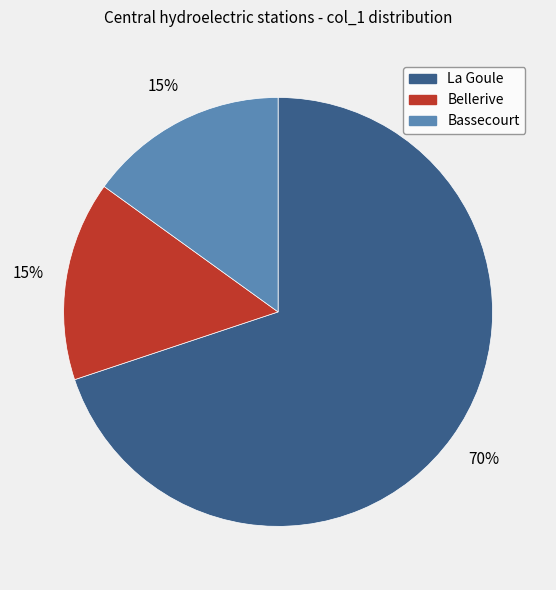

To the nearest percent, what is the difference between the largest and smallest slice percentages?

55%